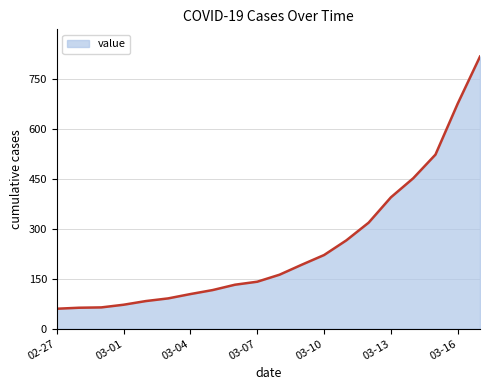

What is the maximum value shown in the chart?

816